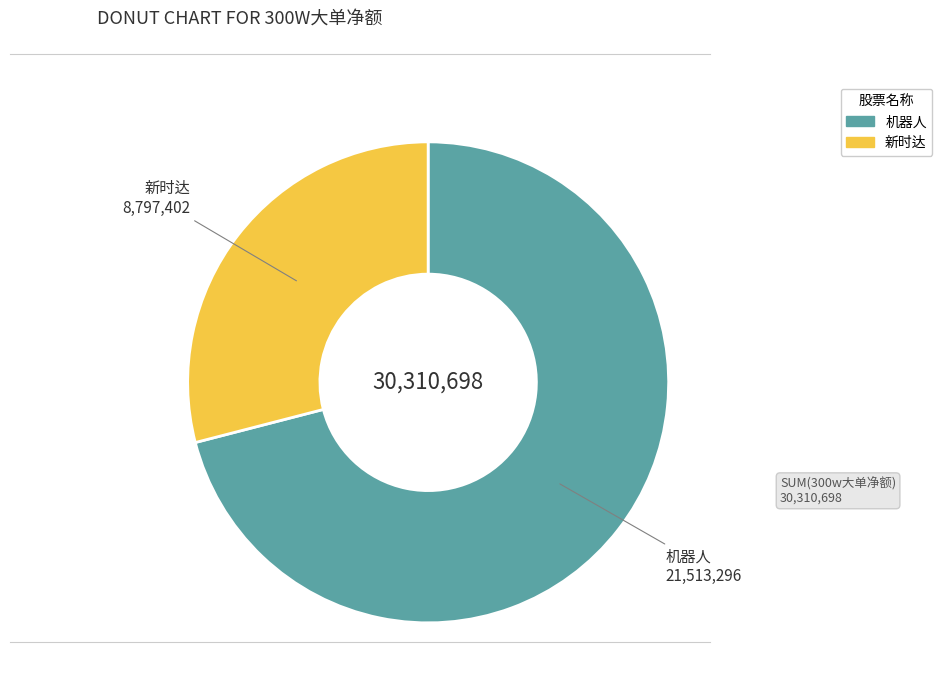

Does any single category account for the majority?

Yes